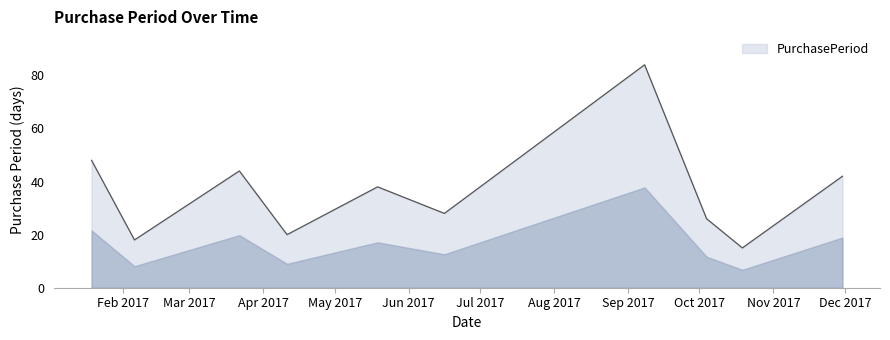

What is the minimum value shown in the chart?

15